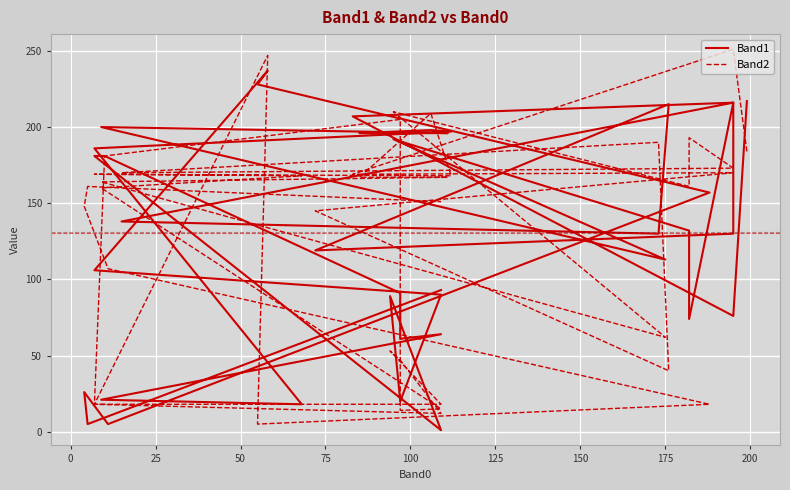

At which label is Band2 closest to 128?

100